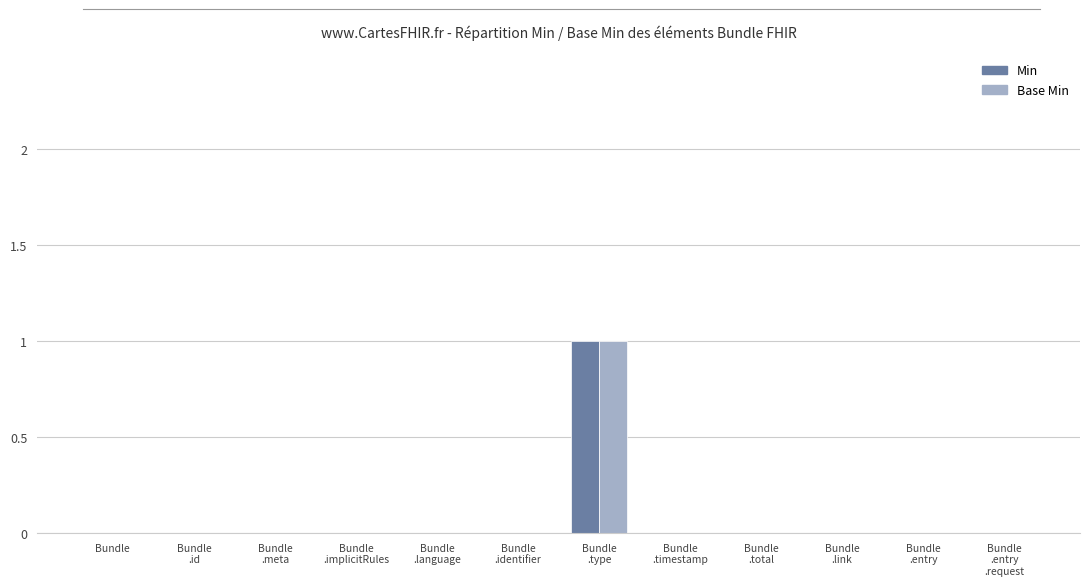

The Base Min series shows 0 at Bundle
.link. True or false?

True